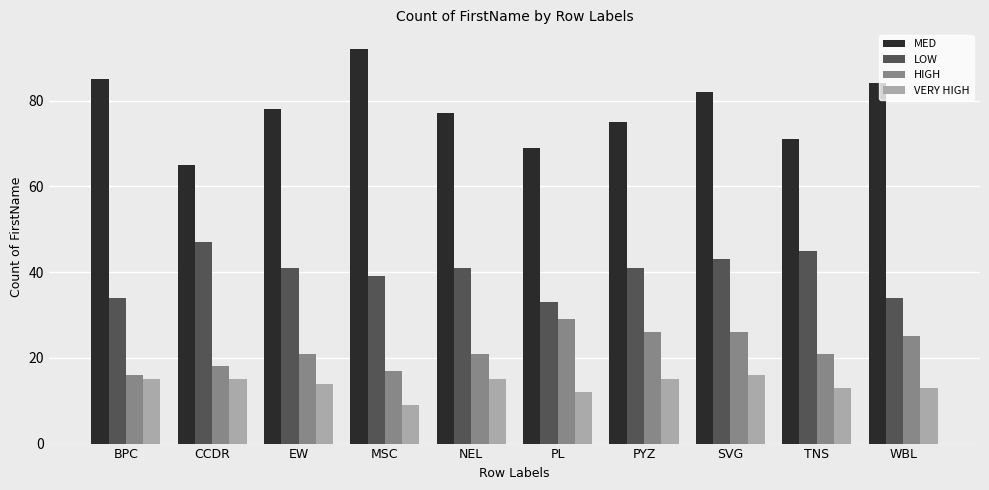

What is the label of the 1st bar from the right?

WBL